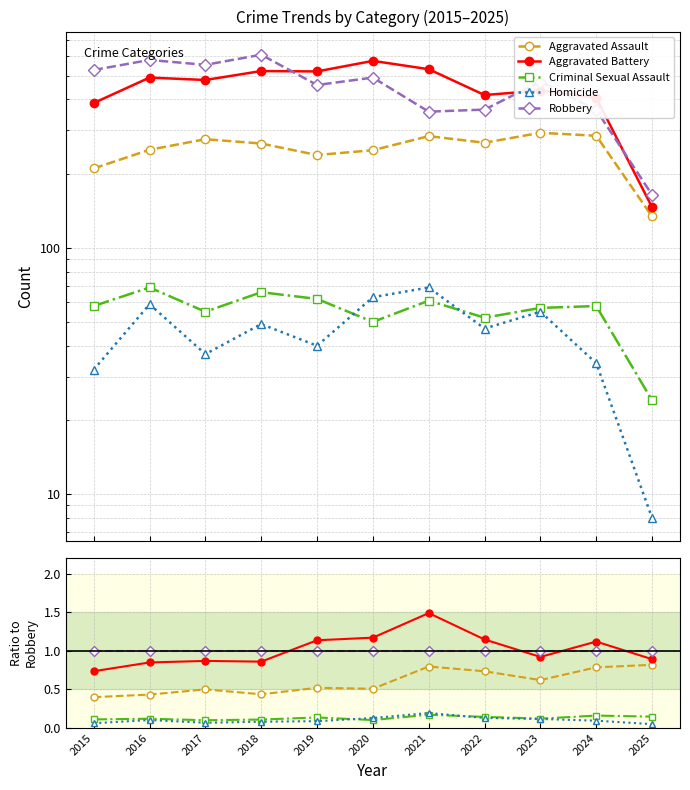

At which category is the sum across all series the highest?

2021